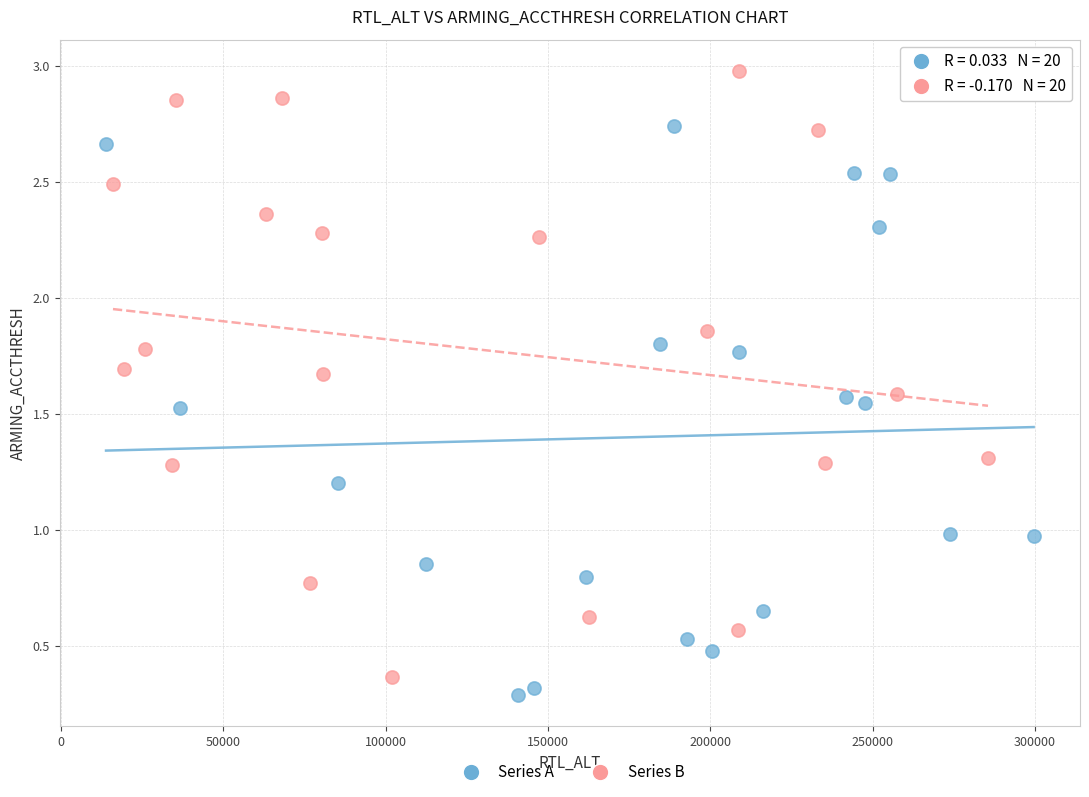

Which series contains the highest Y value?

Series B